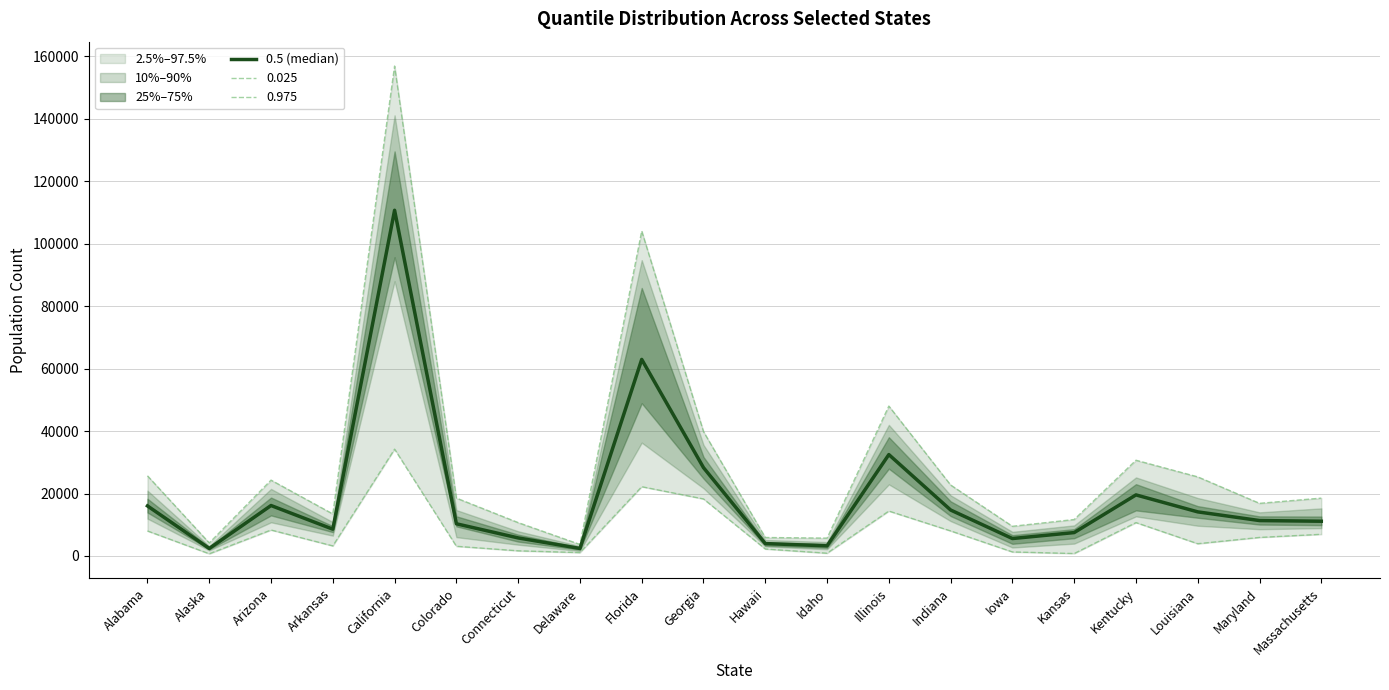

What is the average value?

19362